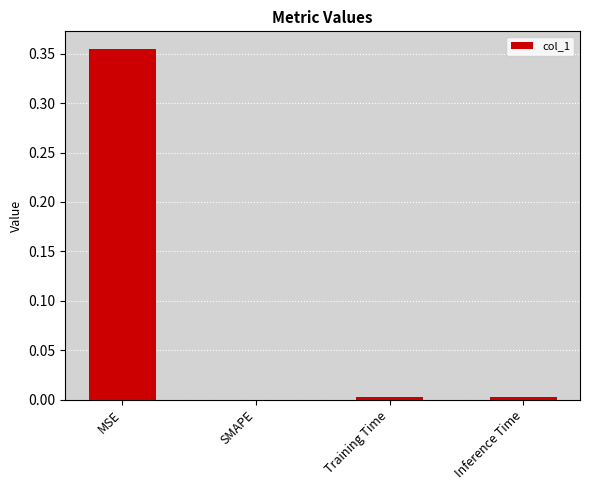

The chart shows a value of 0.0 at Training Time. True or false?

True